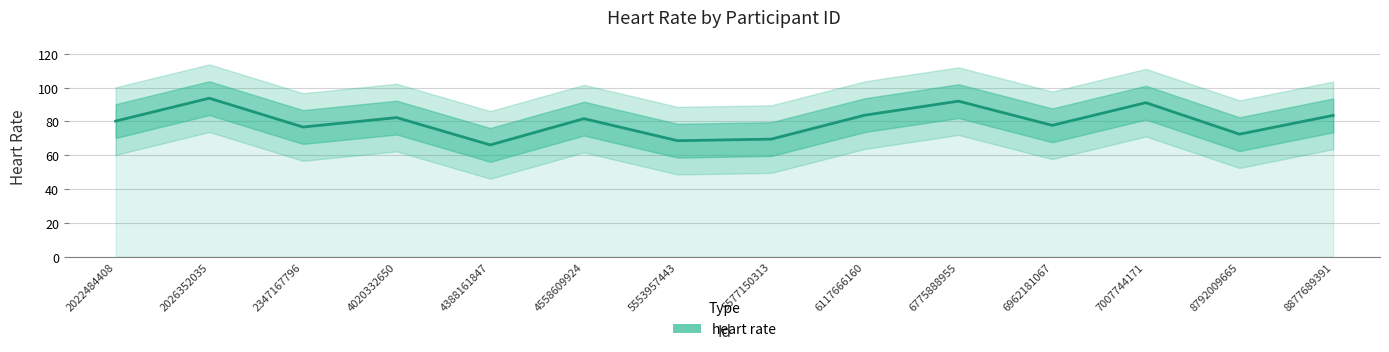

What is the difference between the second highest and second lowest values?

23.4